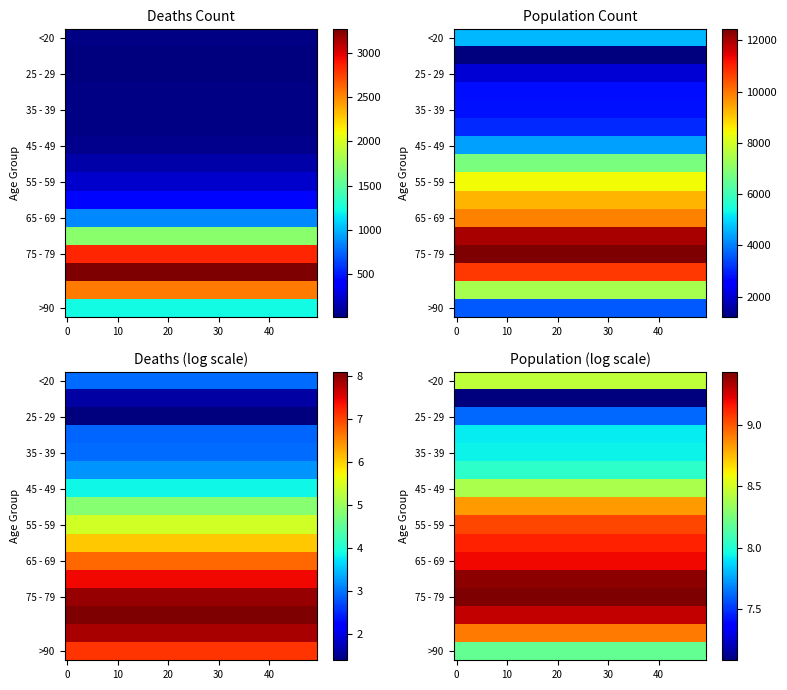

What is the total value across all series at >90?

4828